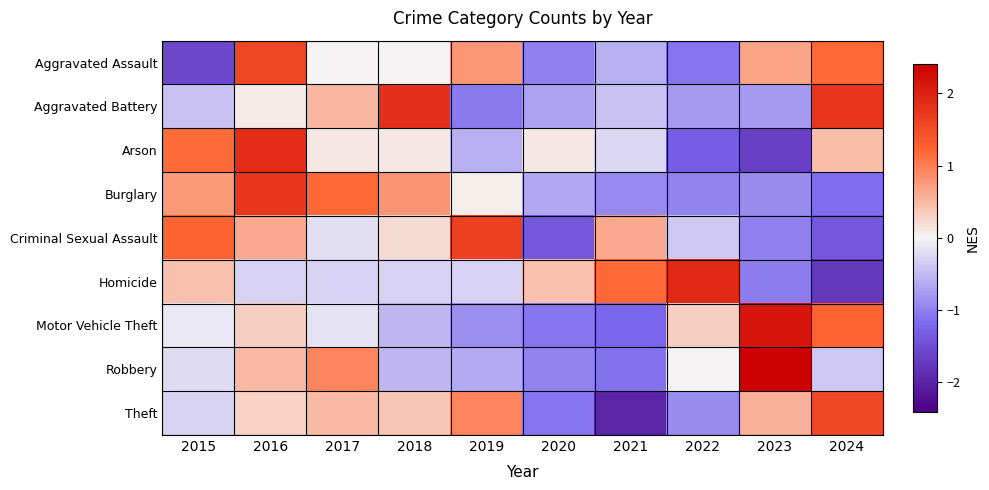

Reading left to right, what are all the values shown in this chart?

Aggravated Assault: 2015=-1.6	2016=1.6	2017=0.0	2018=0.0	2019=0.8	2020=-1.0	2021=-0.6	2022=-1.1	2023=0.7	2024=1.2
Aggravated Battery: 2015=-0.4	2016=0.1	2017=0.5	2018=1.8	2019=-1.1	2020=-0.7	2021=-0.4	2022=-0.8	2023=-0.8	2024=1.8
Arson: 2015=1.2	2016=1.9	2017=0.1	2018=0.1	2019=-0.6	2020=0.1	2021=-0.2	2022=-1.3	2023=-1.7	2024=0.5
Burglary: 2015=0.8	2016=1.8	2017=1.2	2018=0.8	2019=0.1	2020=-0.6	2021=-0.9	2022=-1.0	2023=-0.9	2024=-1.2
Criminal Sexual Assault: 2015=1.2	2016=0.6	2017=-0.2	2018=0.2	2019=1.6	2020=-1.4	2021=0.6	2022=-0.4	2023=-1.0	2024=-1.4
Homicide: 2015=0.4	2016=-0.3	2017=-0.3	2018=-0.3	2019=-0.3	2020=0.4	2021=1.2	2022=1.9	2023=-1.0	2024=-1.8
Motor Vehicle Theft: 2015=-0.1	2016=0.3	2017=-0.1	2018=-0.5	2019=-0.9	2020=-1.1	2021=-1.2	2022=0.3	2023=2.1	2024=1.2
Robbery: 2015=-0.2	2016=0.5	2017=0.9	2018=-0.5	2019=-0.6	2020=-1.0	2021=-1.1	2022=0.0	2023=2.4	2024=-0.4
Theft: 2015=-0.3	2016=0.3	2017=0.5	2018=0.4	2019=0.9	2020=-1.1	2021=-2.0	2022=-0.9	2023=0.6	2024=1.5